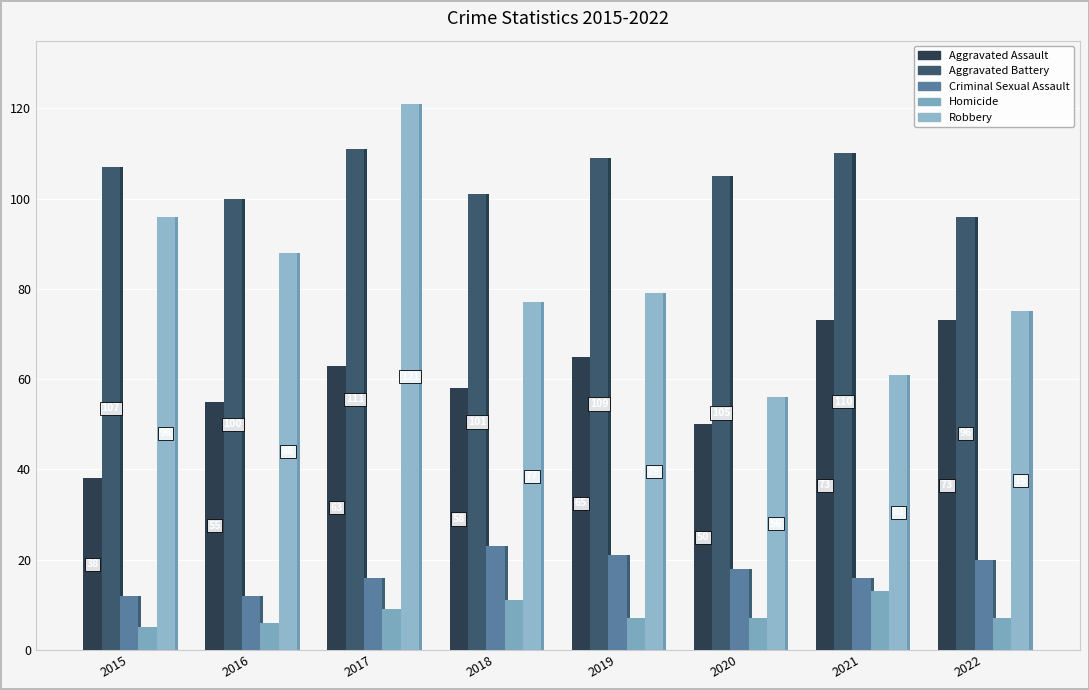

What are all the series names shown in the legend?

Aggravated Assault, Aggravated Battery, Criminal Sexual Assault, Homicide, Robbery